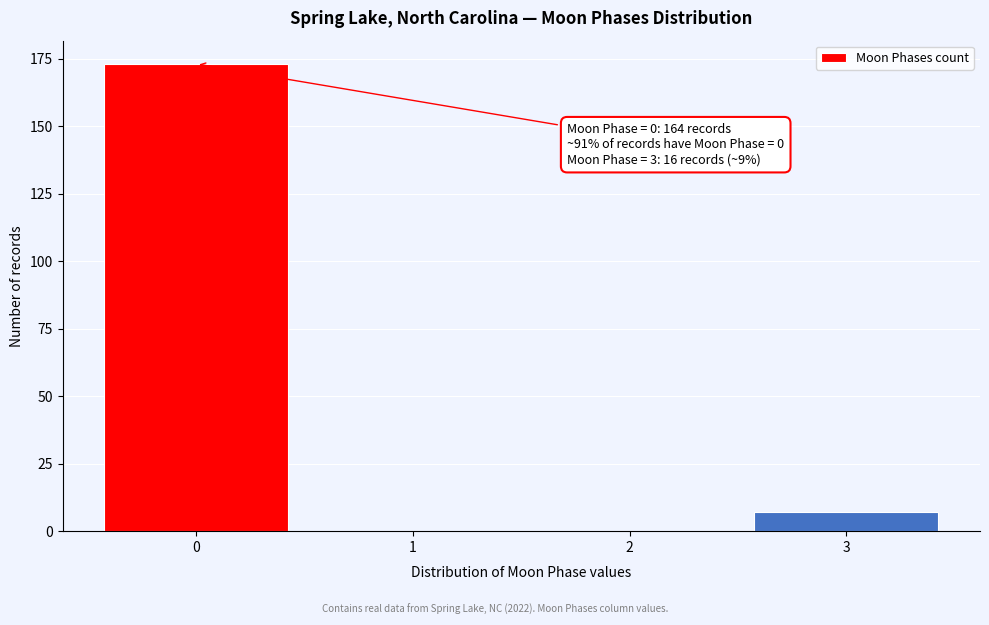

Reading left to right, extract all data points from this chart.

0=173	1=0	2=0	3=7